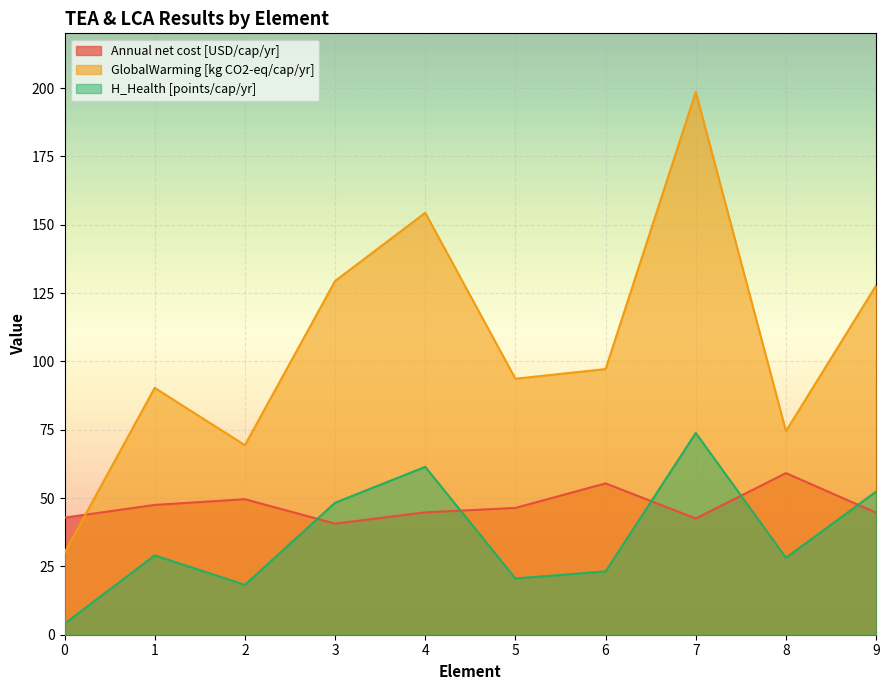

True or false: Annual net cost [USD/cap/yr] and H_Health [points/cap/yr] cross at least once.

True